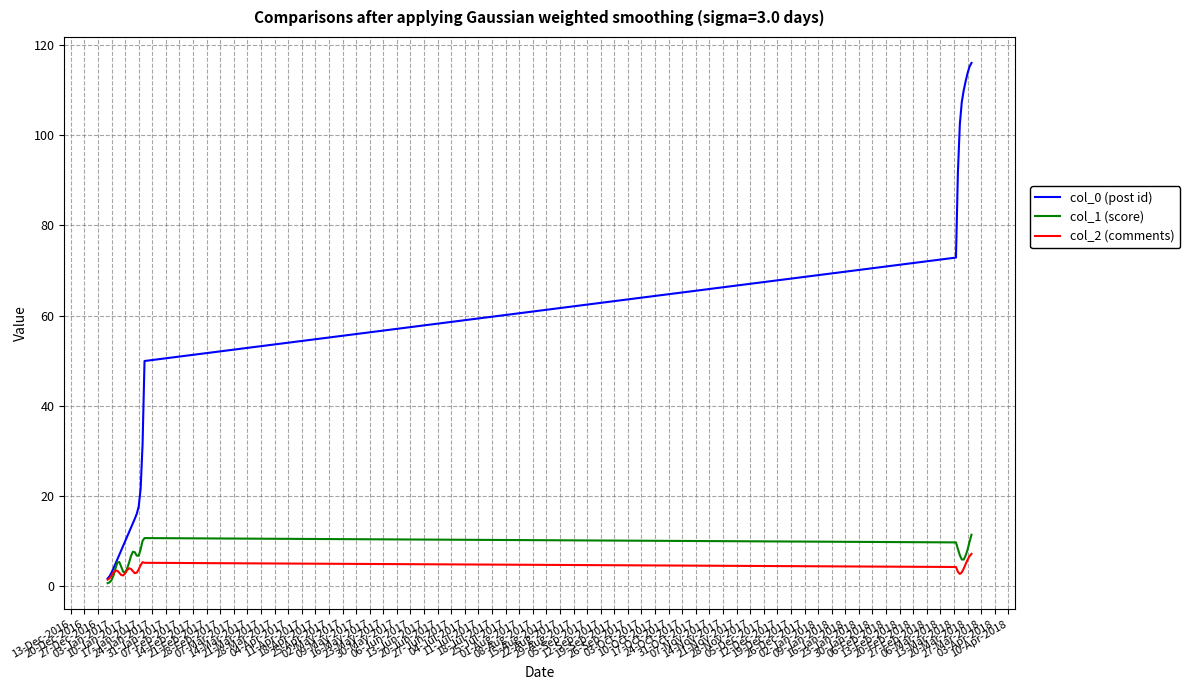

What is the maximum value shown in the chart?

116.0